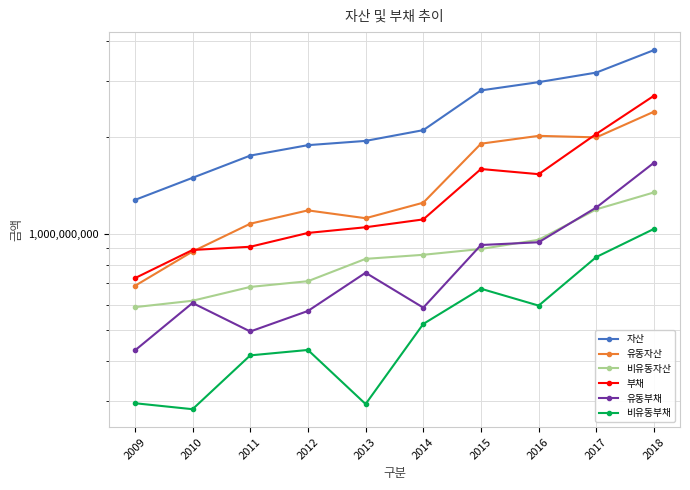

Reading left to right, extract all data points from this chart.

자산: 2009=1274962030	2010=1495666997	2011=1755476405	2012=1892522284	2013=1951527223	2014=2108950275	2015=2808157935	2016=2980840123	2017=3193402965	2018=3755863511
유동자산: 2009=686210621	2010=879065625	2011=1074324541	2012=1182706763	2013=1117651852	2014=1250271101	2015=1912706305	2016=2023911666	2017=2001704930	2018=2409543953
비유동자산: 2009=588751409	2010=616601373	2011=681151864	2012=709815521	2013=833875371	2014=858679174	2015=895451630	2016=956928457	2017=1191698035	2018=1346319558
부채: 2009=725401288	2010=888919468	2011=909908451	2012=1005186473	2013=1047301842	2014=1108249880	2015=1593708068	2016=1535264520	2017=2052997808	2018=2702957418
유동부채: 2009=430825814	2010=606759087	2011=494016632	2012=572737714	2013=754501228	2014=586586957	2015=921441658	2016=939910354	2017=1207795312	2018=1667807801
비유동부채: 2009=294575474	2010=282160381	2011=415891819	2012=432448760	2013=292800614	2014=521662923	2015=672266410	2016=595354166	2017=845202496	2018=1035149617